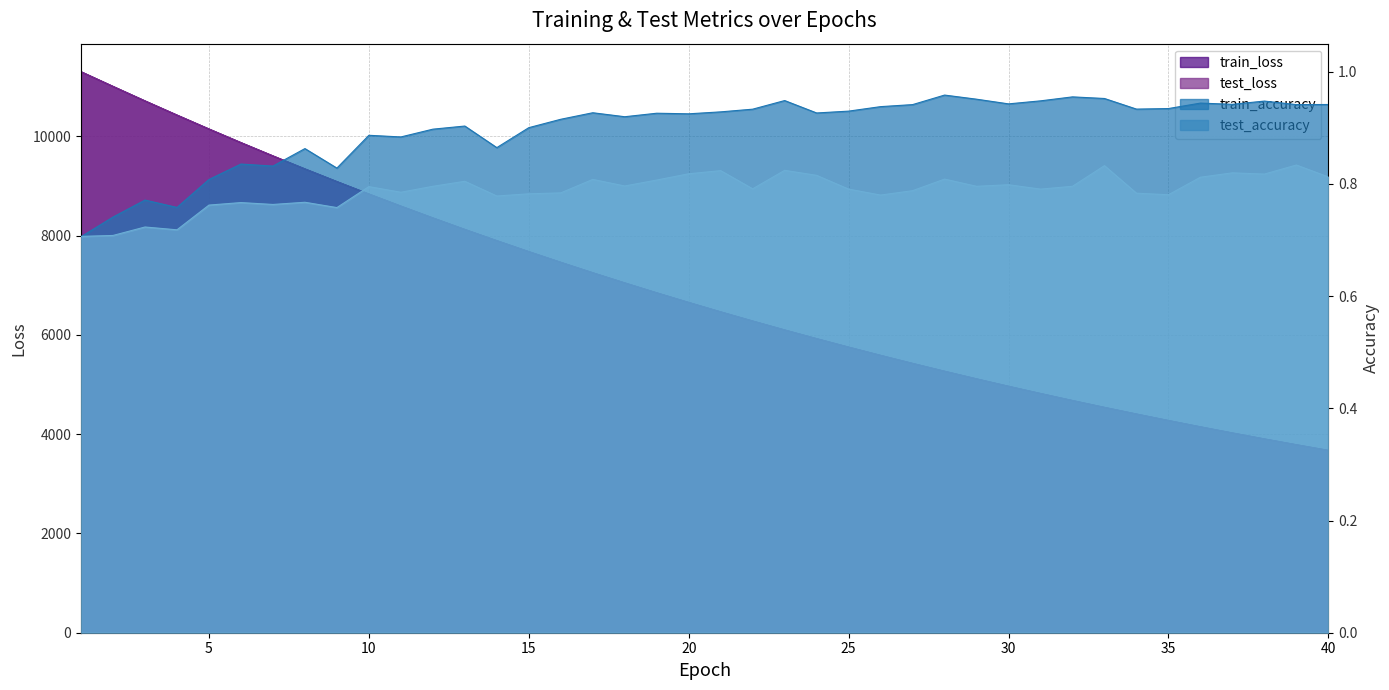

The value of test_loss at 22 is 3925.7. True or false?

False